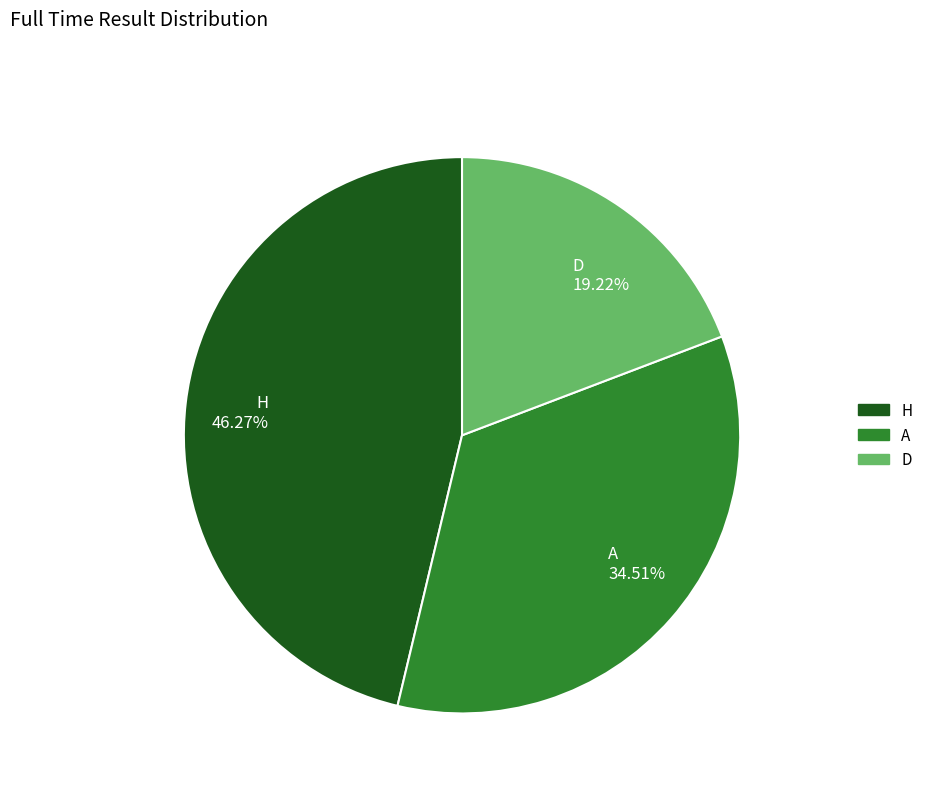

The A slice represents 44% of the pie. True or false?

False